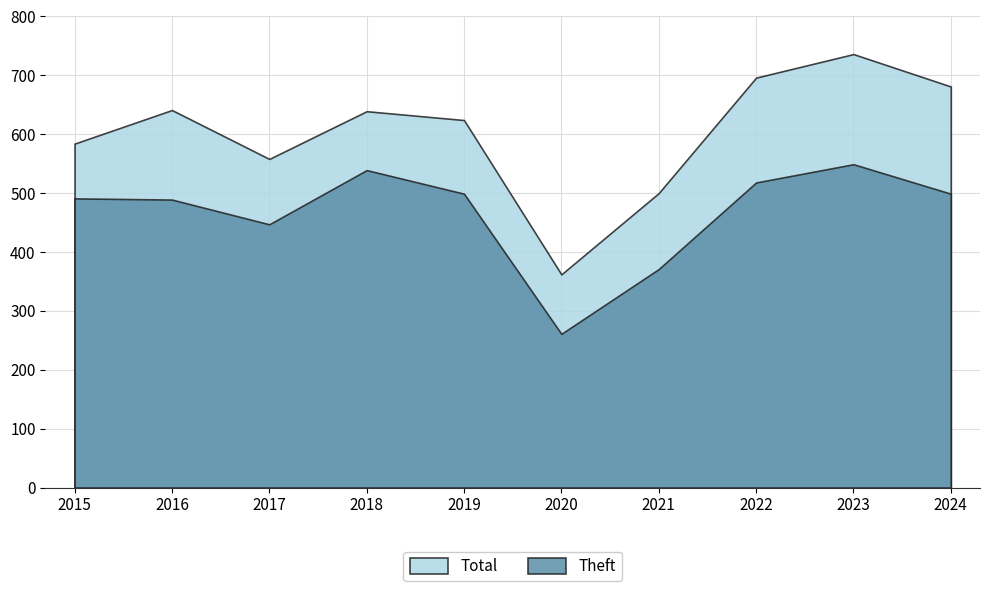

How many distinct data groups are displayed?

2